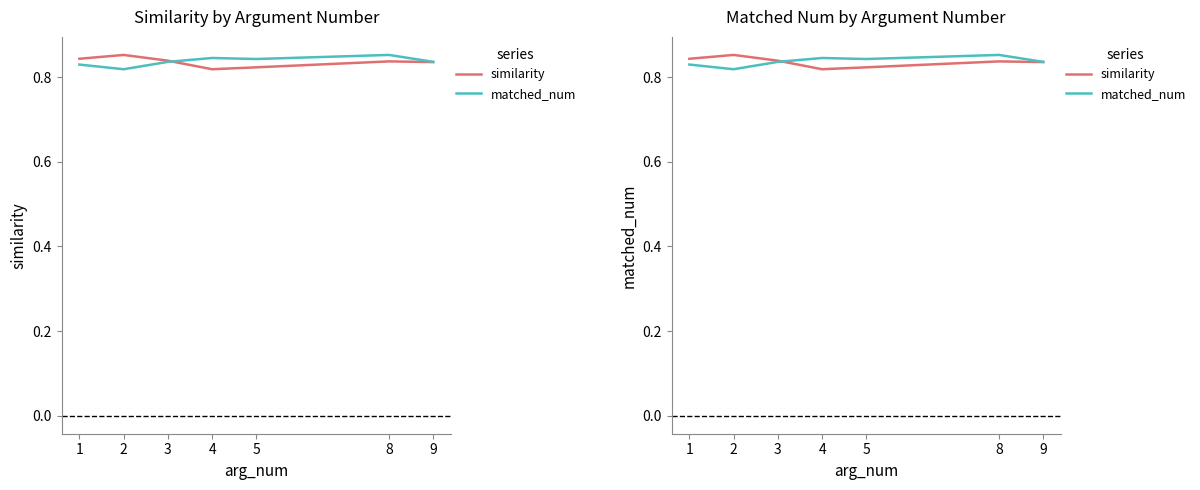

The similarity series shows 0.8 at 4. True or false?

True